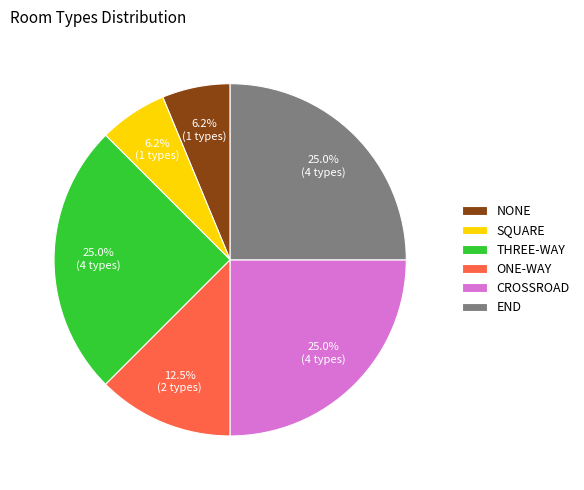

What portion of the pie excludes ONE-WAY?

87.5%